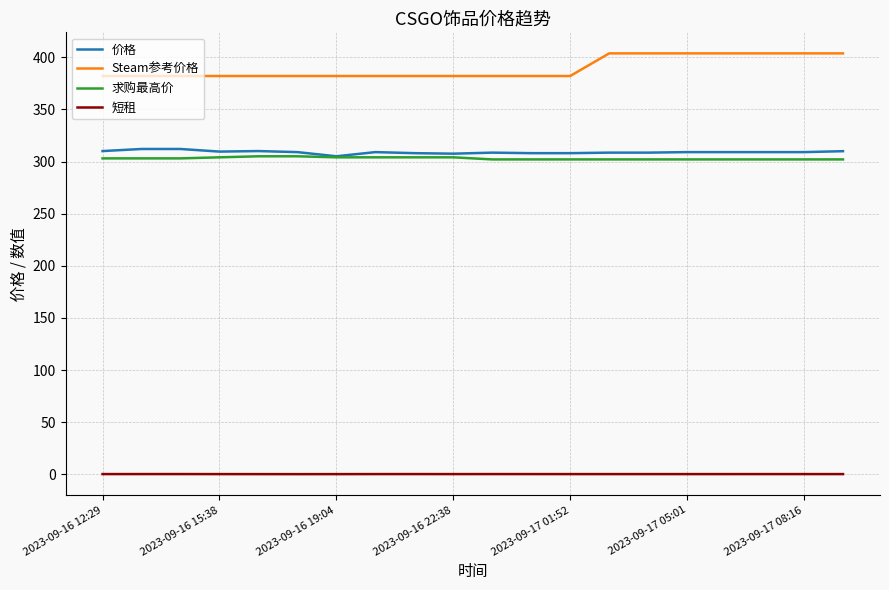

Which series has the largest range (max minus min)?

Steam参考价格